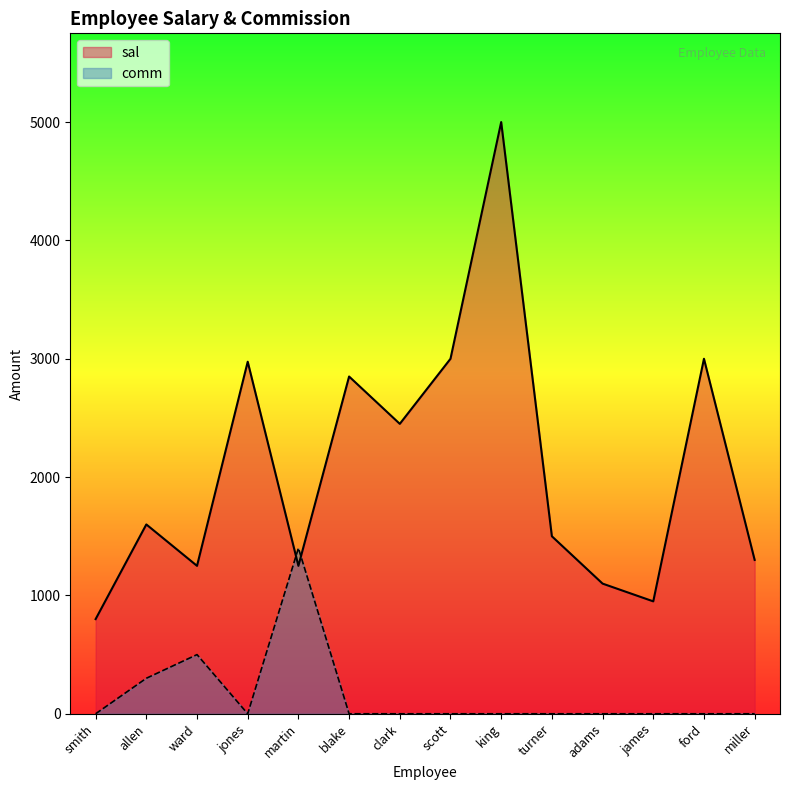

At which category is the sum across all series the highest?

king